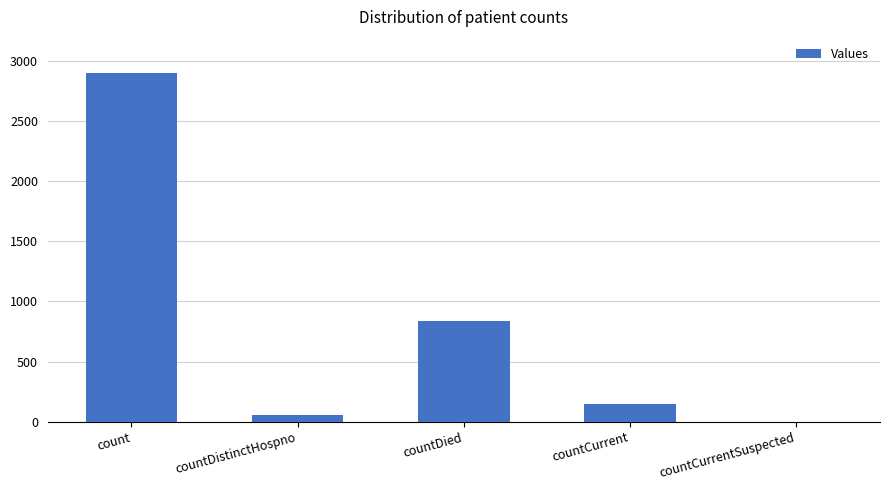

Where is the data nearest to the value 1450?

countDied